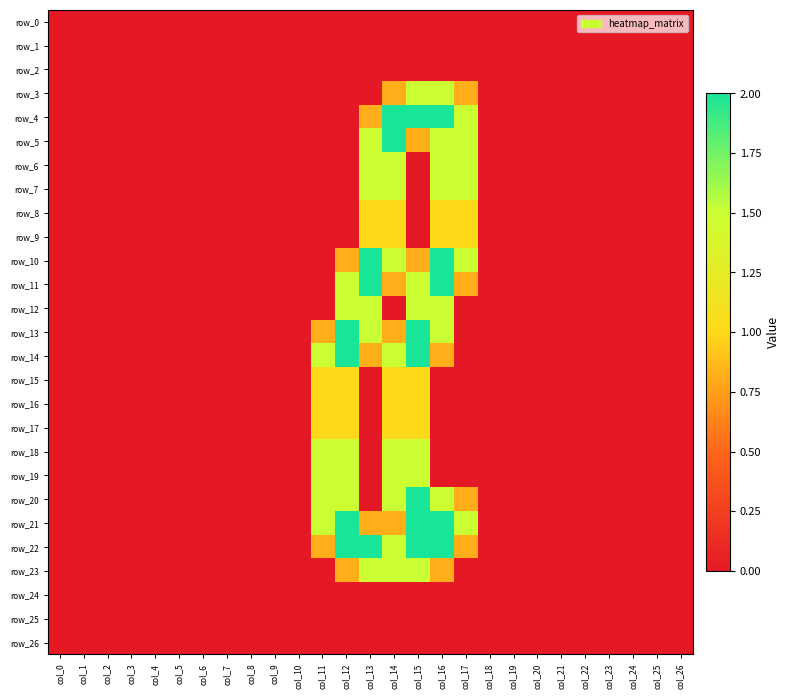

Which series has the largest total across all categories?

row_22